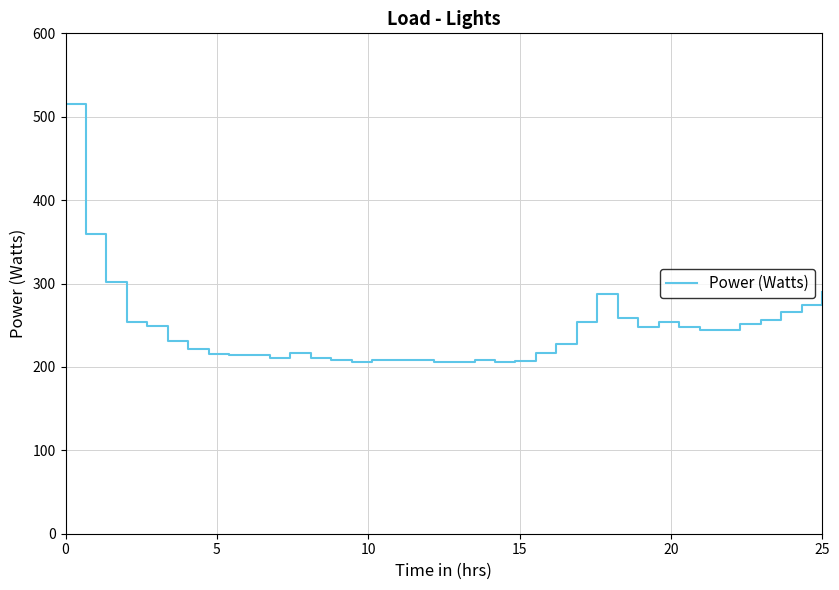

Reading left to right, list all the values displayed in this chart.

515.0	359.8	301.6	254.1	249.0	231.2	222.1	215.9	214.0	214.0	210.7	216.7	210.2	208.9	205.9	208.9	206.2	205.4	208.6	208.6	206.4	206.4	207.5	216.9	227.5	253.9	287.3	259.3	247.4	254.4	248.5	243.9	244.7	251.4	256.3	265.5	273.8	289.7